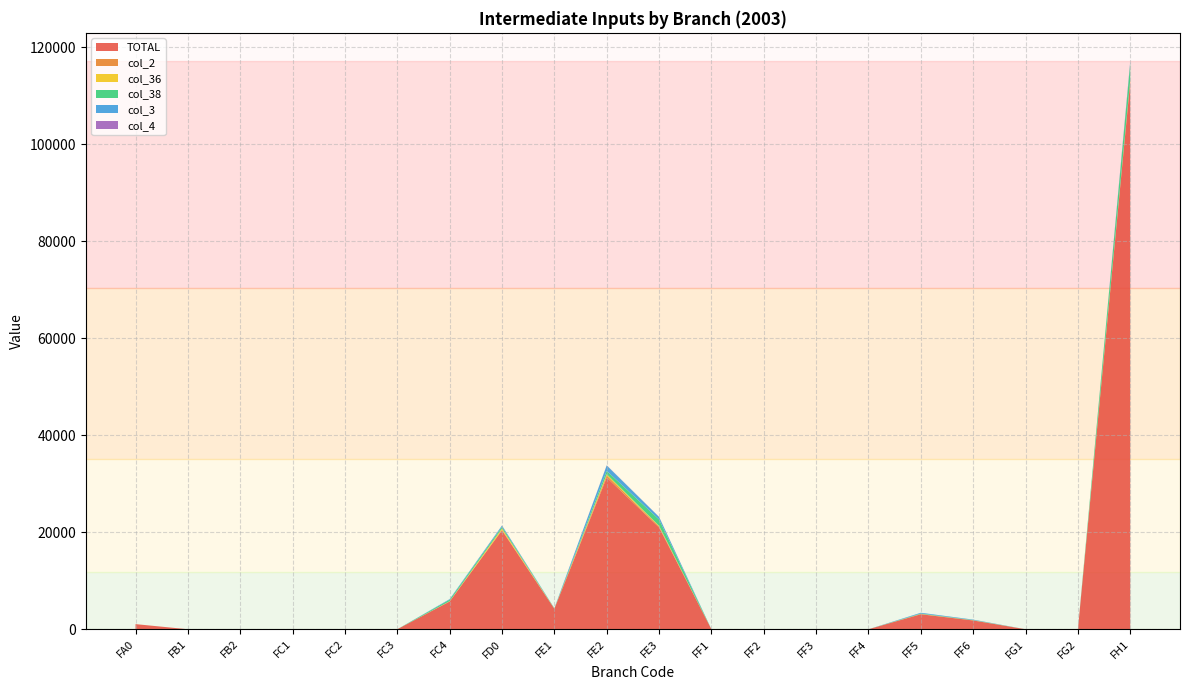

At which label does TOTAL reach its peak?

FH1